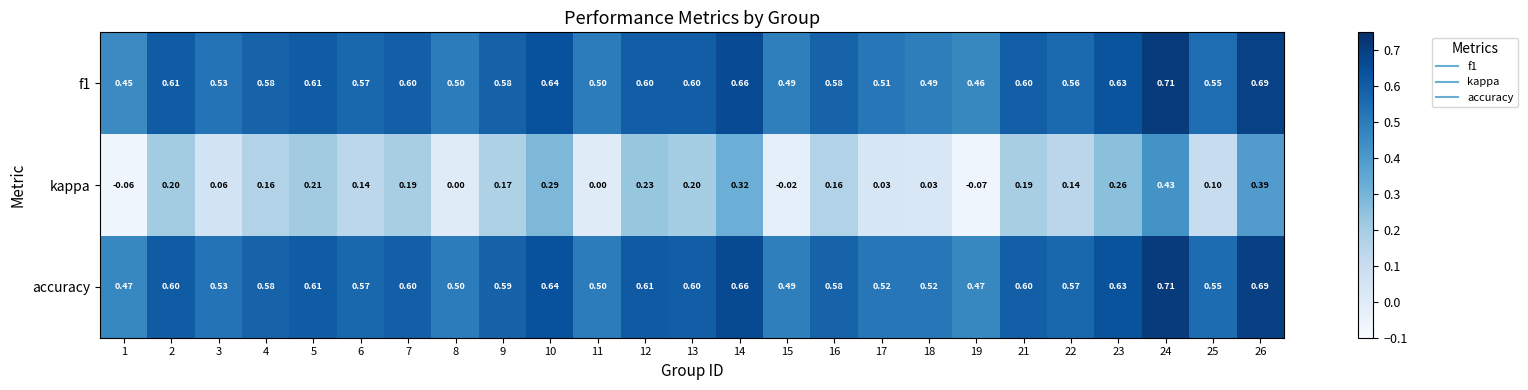

Is the value of f1 at 23 greater than the value of kappa at 25?

Yes